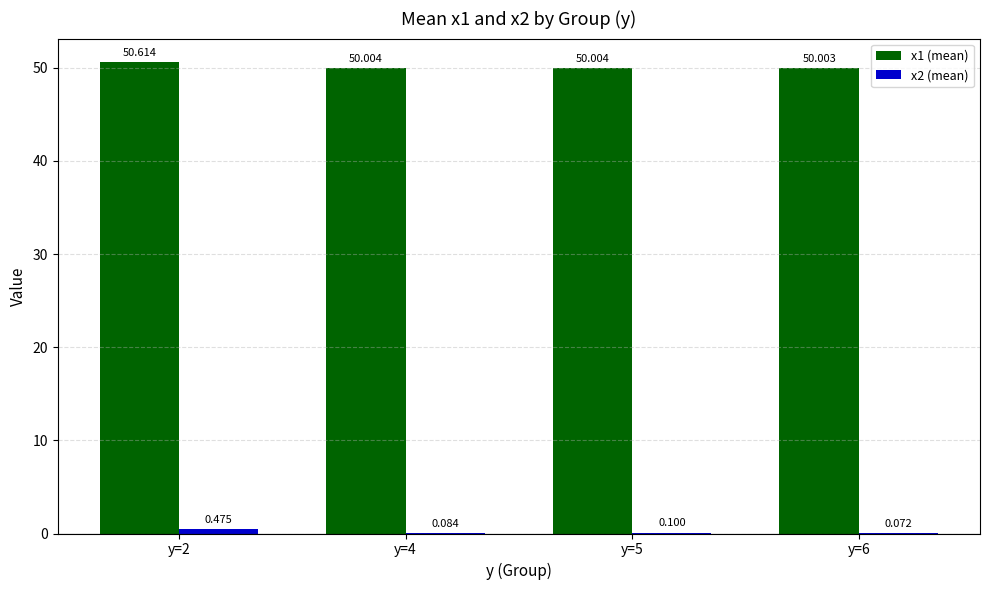

Is it true that x1 (mean) equals 28.6 at y=6?

False